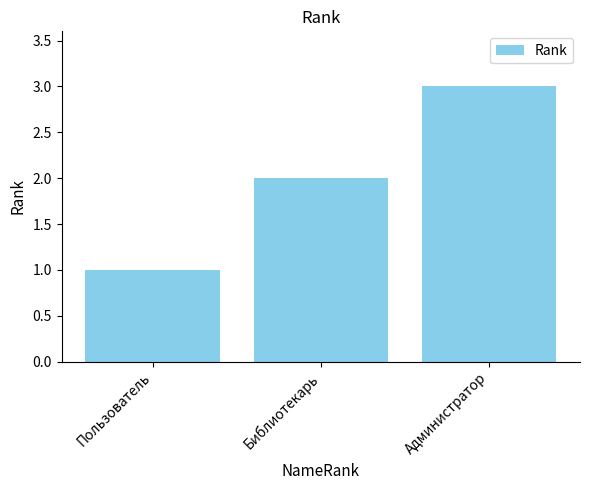

Reading left to right, list all the values displayed in this chart.

1	2	3